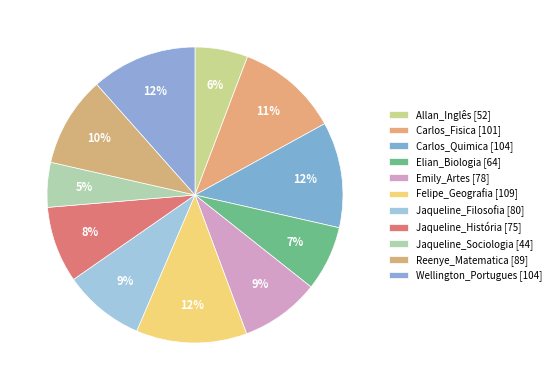

To the nearest percent, what is the combined percentage of Felipe_Geografia and Jaqueline_Filosofia?

21%